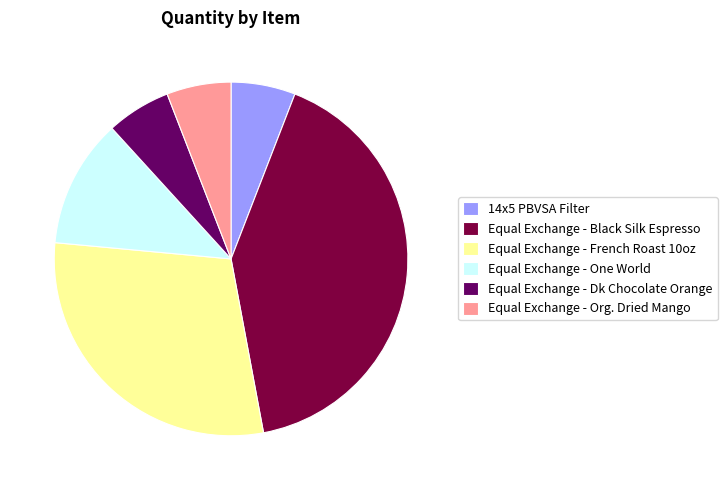

Approximately how many times larger is the value at Equal Exchange - French Roast 10oz compared to 14x5 PBVSA Filter?

5.0